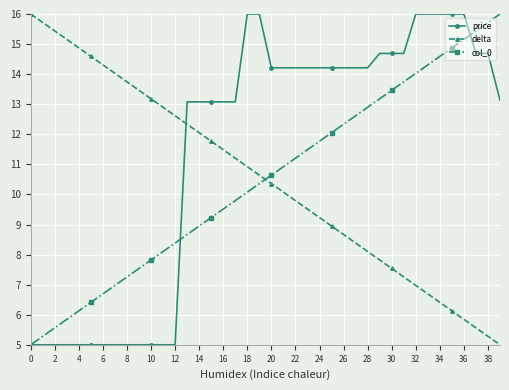

True or false: delta and price intersect in this chart.

True